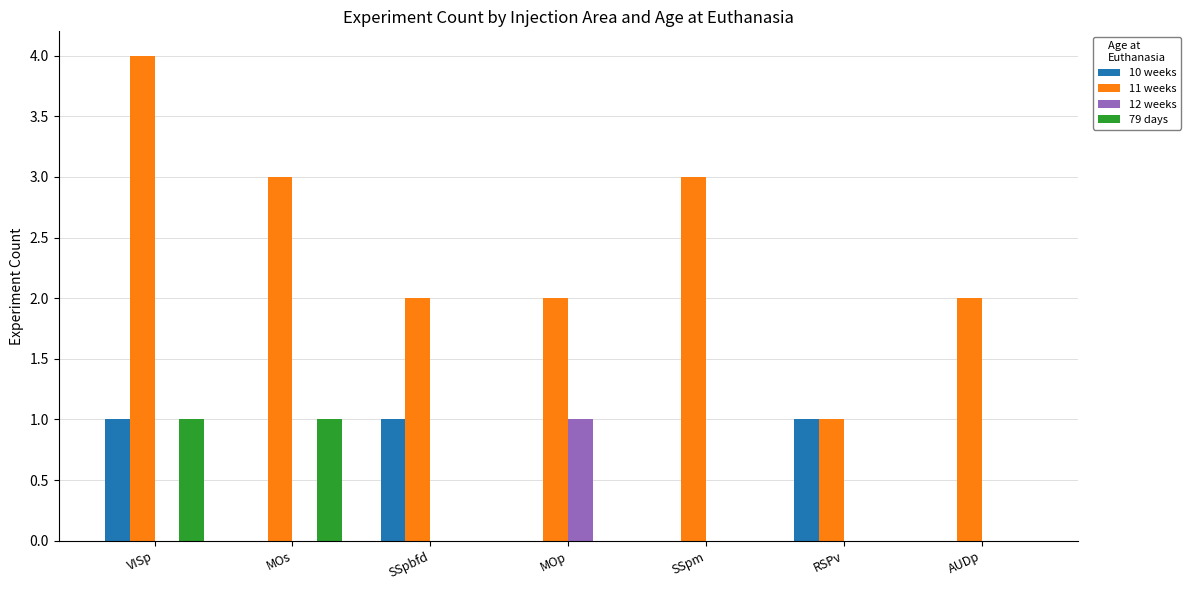

Which series has the largest total across all categories?

11 weeks